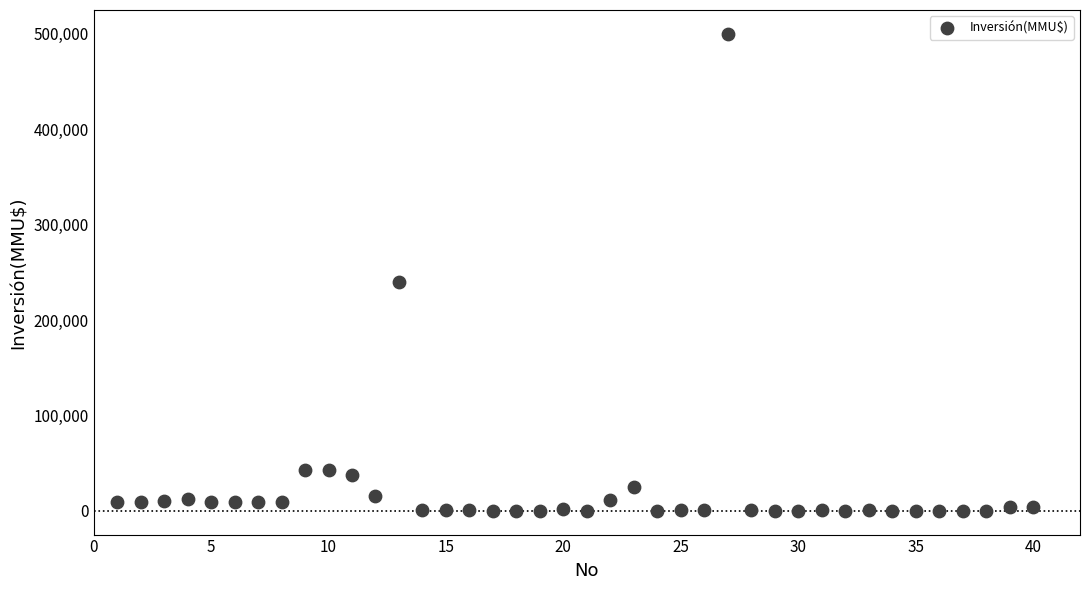

What Y value in the scatter plot is closest to 250000?

240000